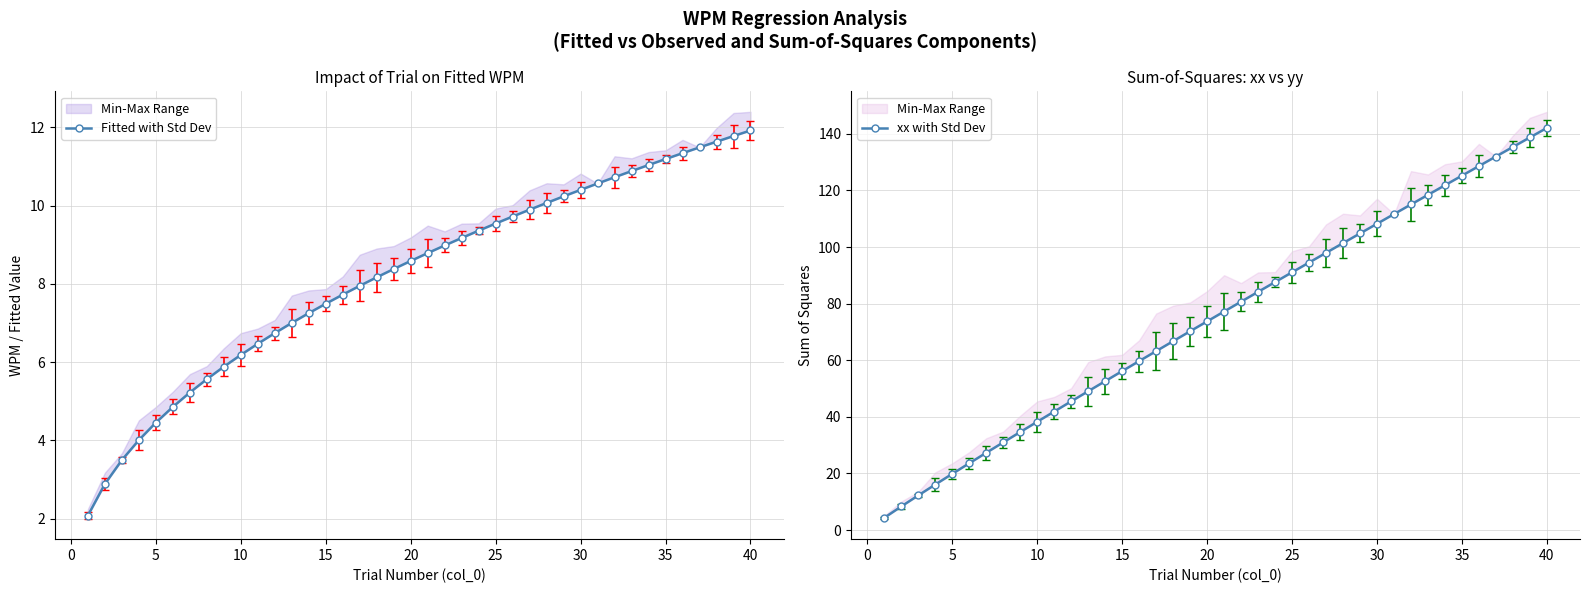

What is the value of the xx with Std Dev point at the 38th from the left?

135.4